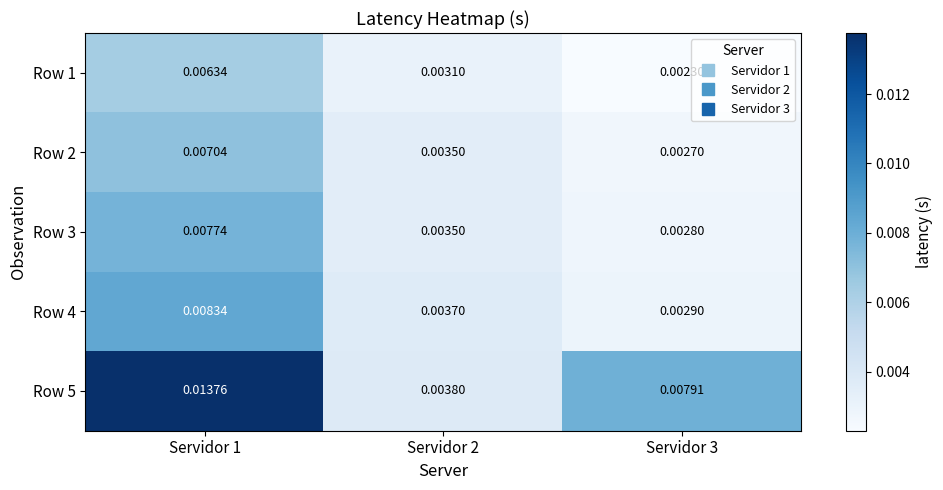

At which category is the sum across all series the highest?

Servidor 1